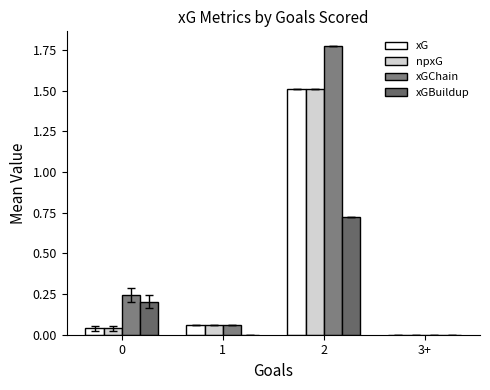

Rank the categories by npxG value from highest to lowest.

2, 1, 0, 3+